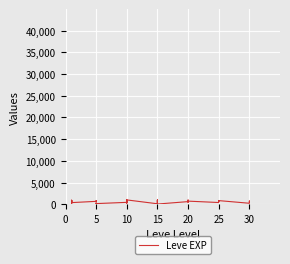

Between 25 and 5, which is larger?

25